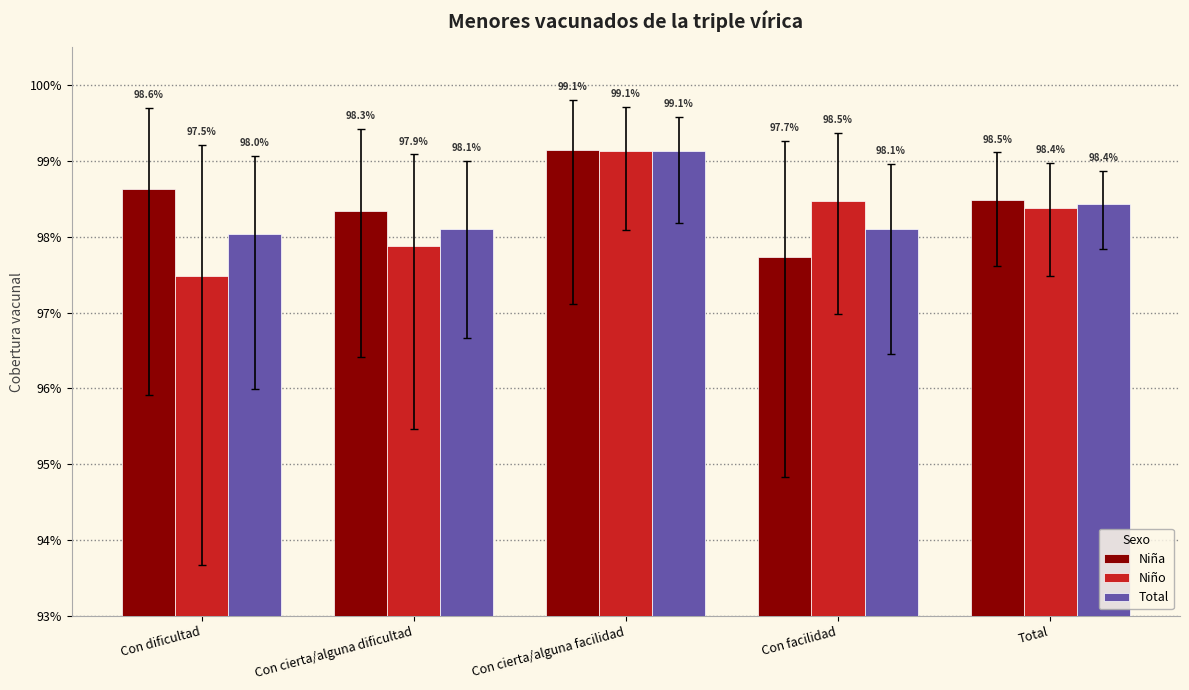

What are all the series names shown in the legend?

Niña, Niño, Total